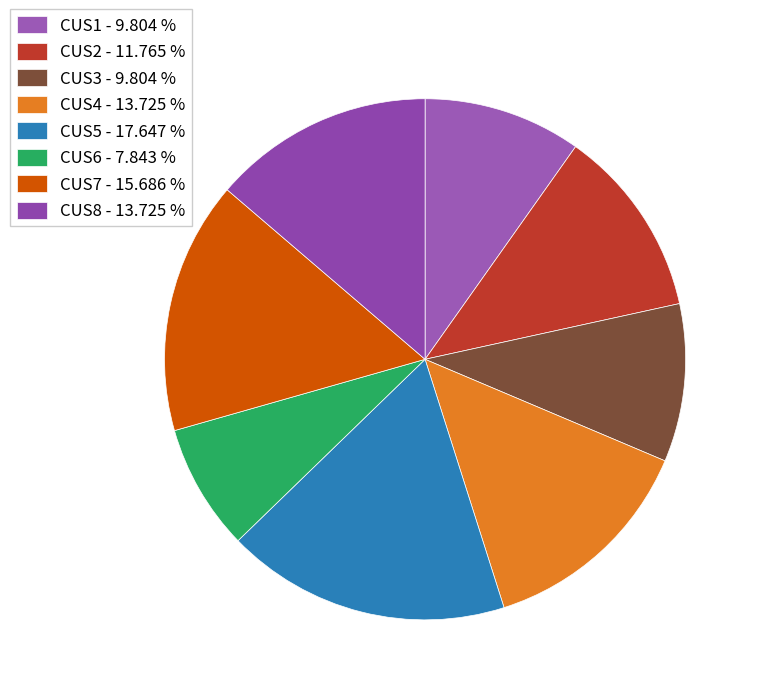

How many segments does this pie chart have?

8